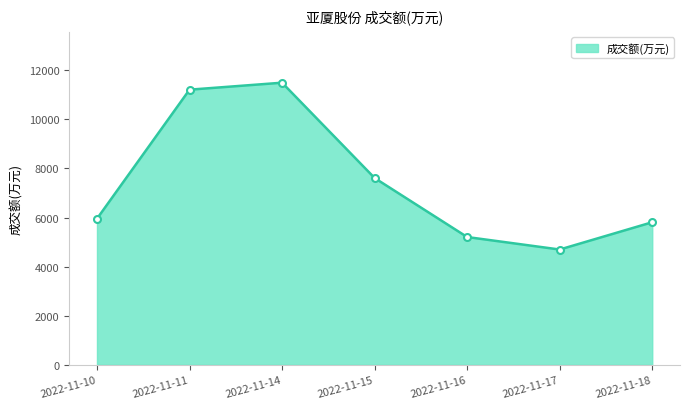

Reading left to right, list all the values displayed in this chart.

2022-11-10=5951	2022-11-11=11208	2022-11-14=11492	2022-11-15=7609	2022-11-16=5205	2022-11-17=4696	2022-11-18=5808